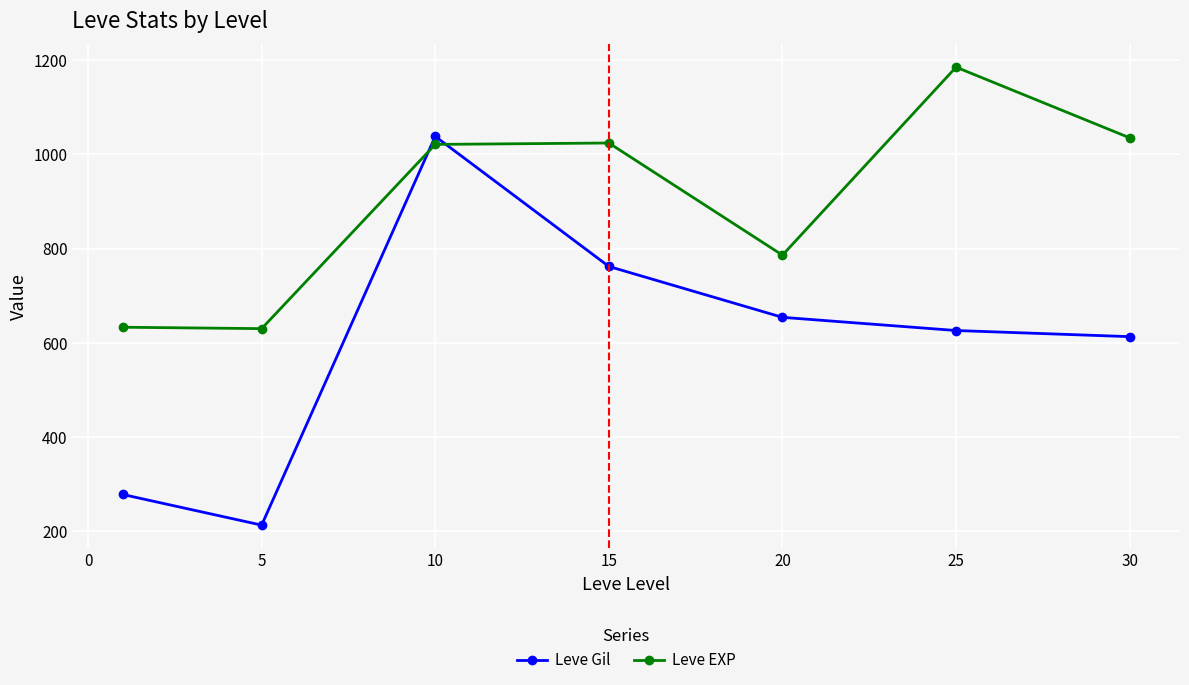

What is the difference between the second highest and second lowest values in the Leve EXP series?

402